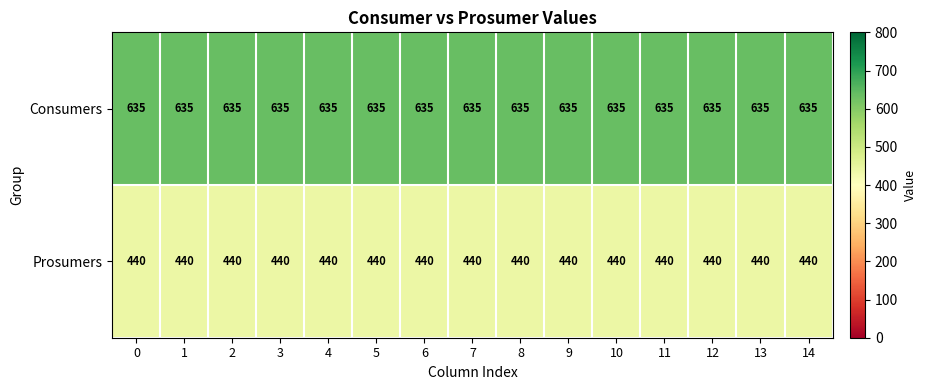

What is the average value of the Consumers series?

635